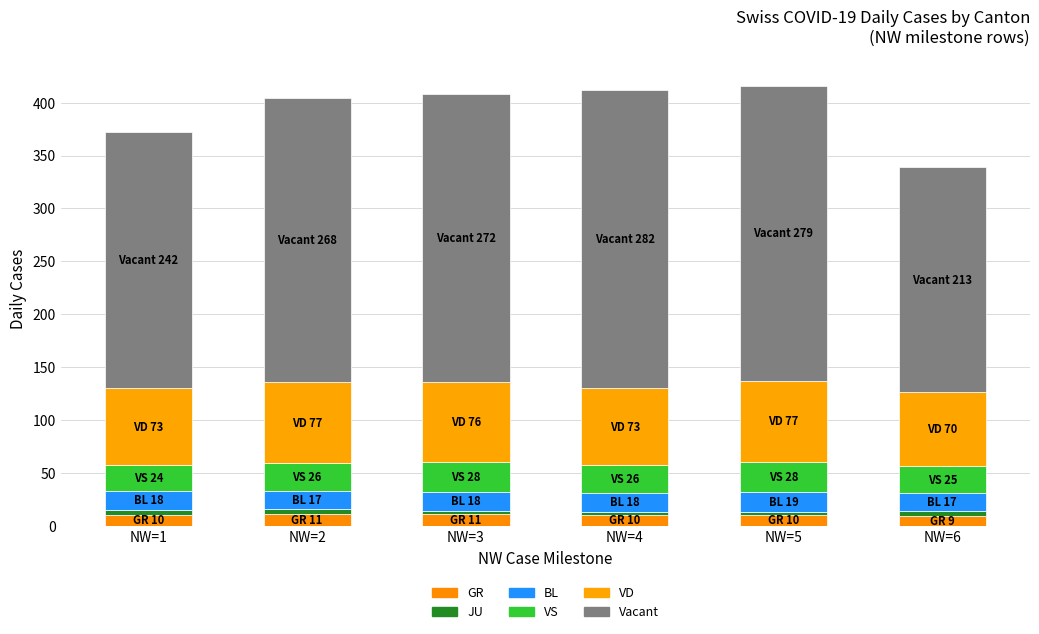

The value of Vacant at NW=1 is 242. True or false?

True